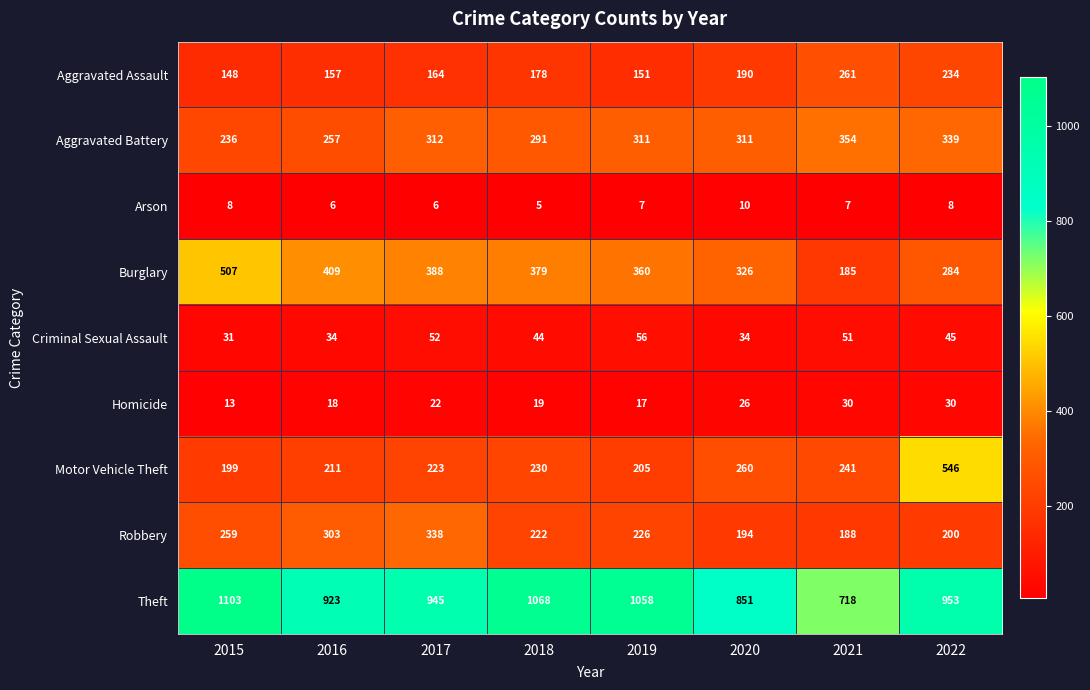

The Robbery series shows 194 at 2020. True or false?

True